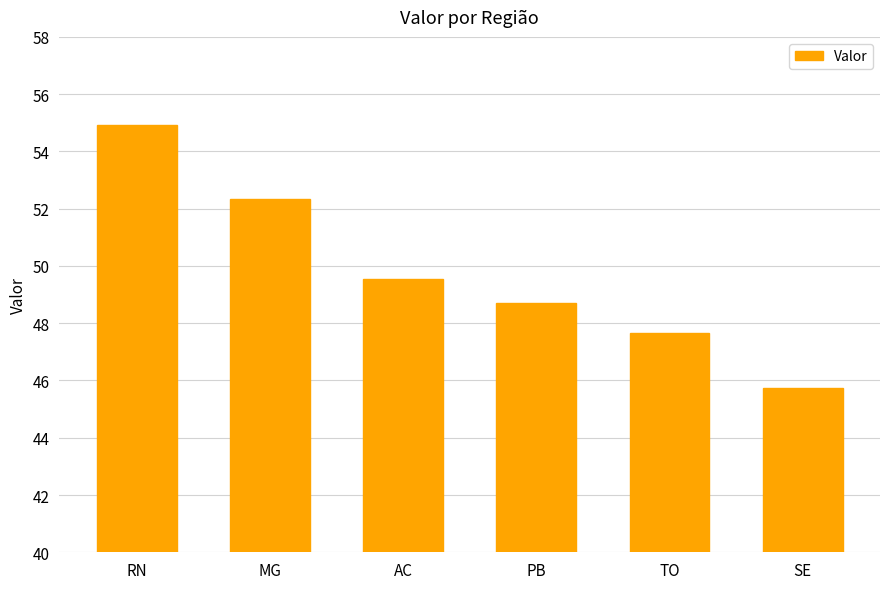

What is the value of the 5th bar from the left?

47.7